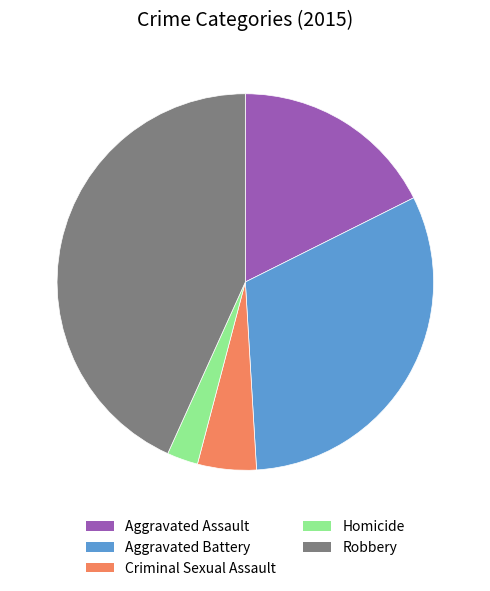

Is there any slice that represents more than half of the pie?

No